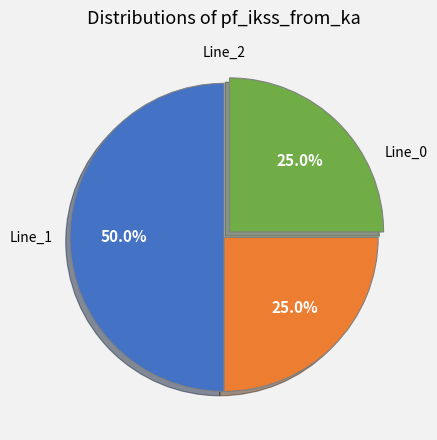

Is there a majority slice in this chart?

Yes